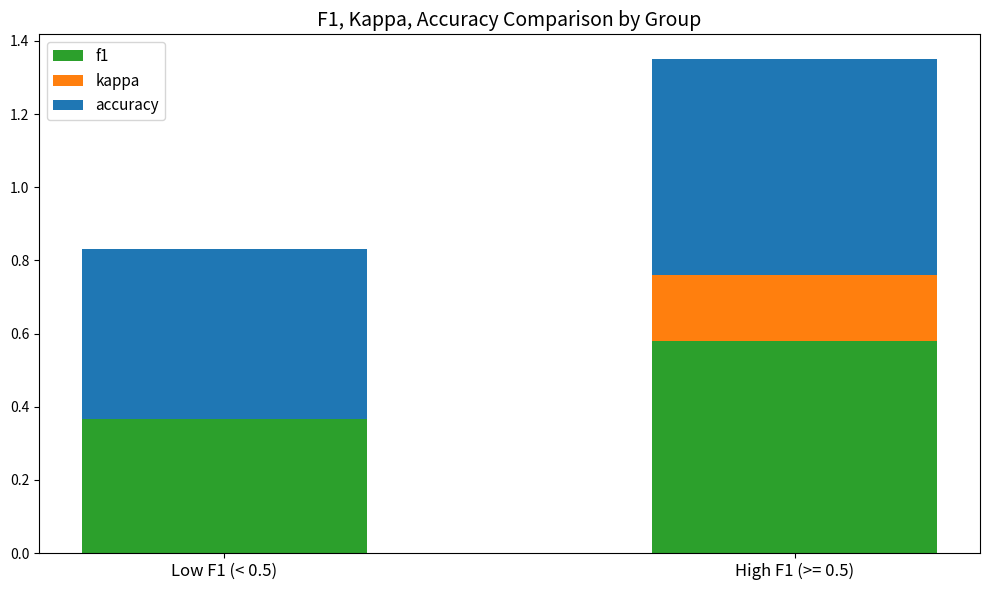

What is the sum of the accuracy values at High F1 (>= 0.5) and Low F1 (< 0.5)?

1.1